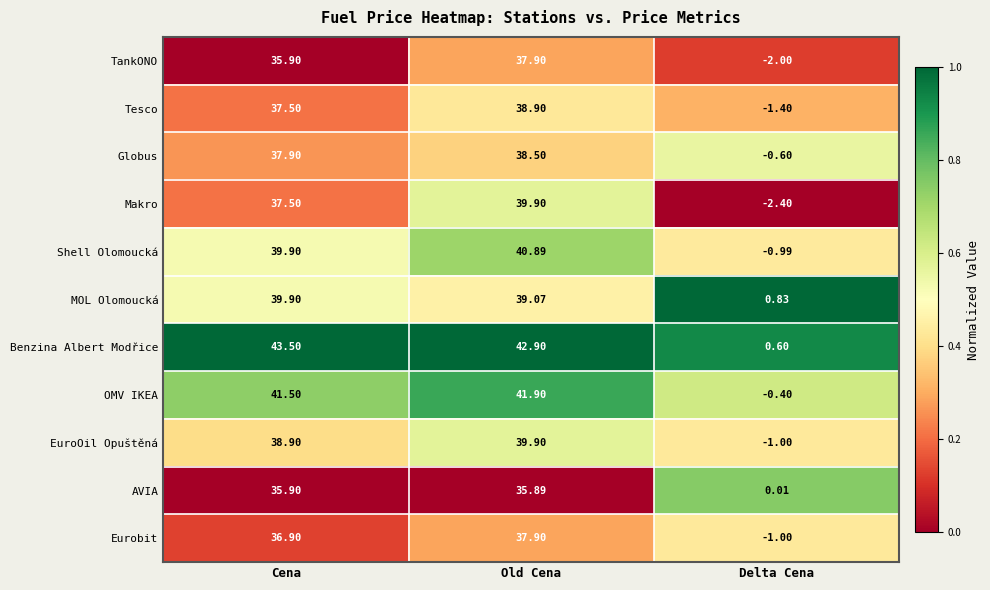

Which series changed the most between Cena and Delta Cena?

Benzina Albert Modřice